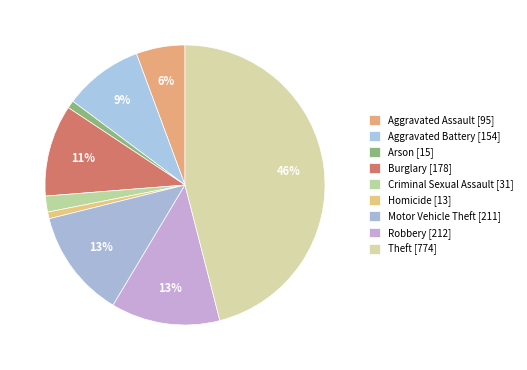

What percentage is NOT represented by Criminal Sexual Assault?

98.2%